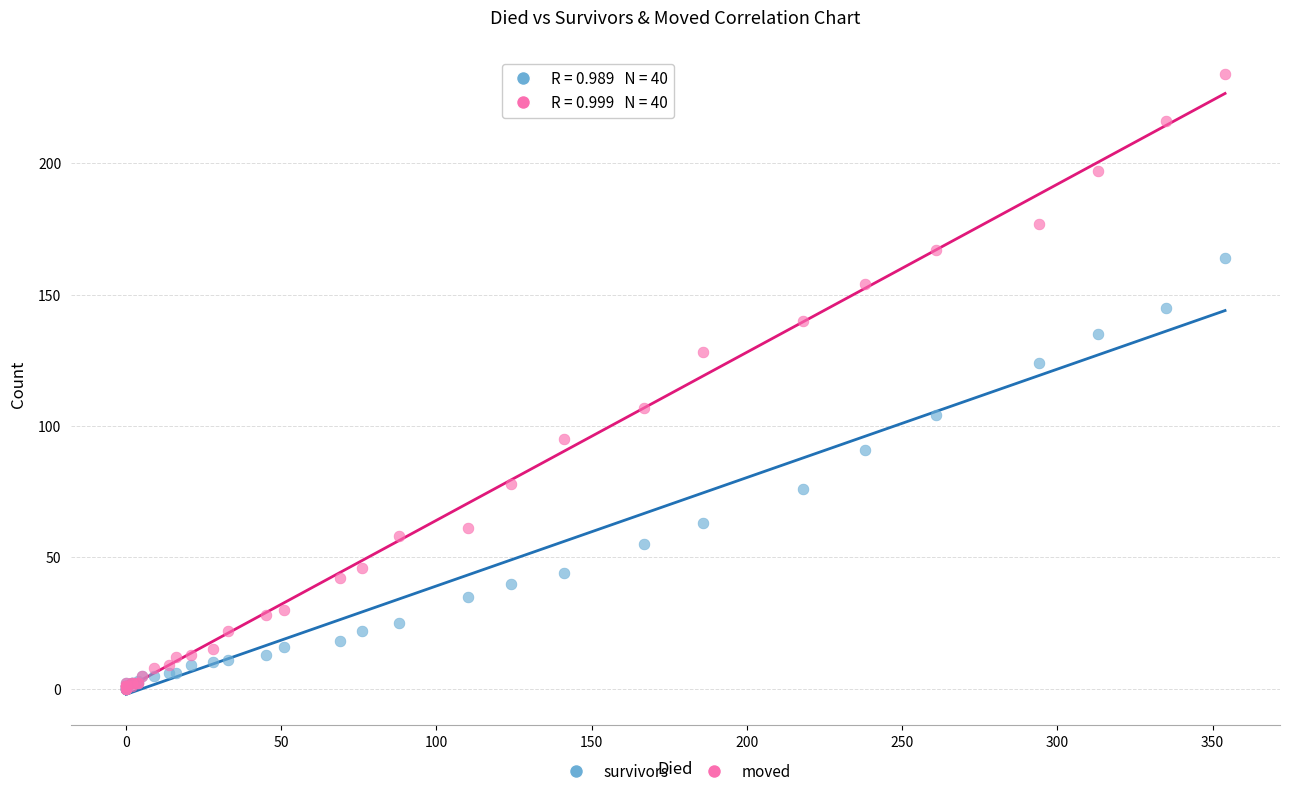

Across all series, what Y value is closest to 117?

124